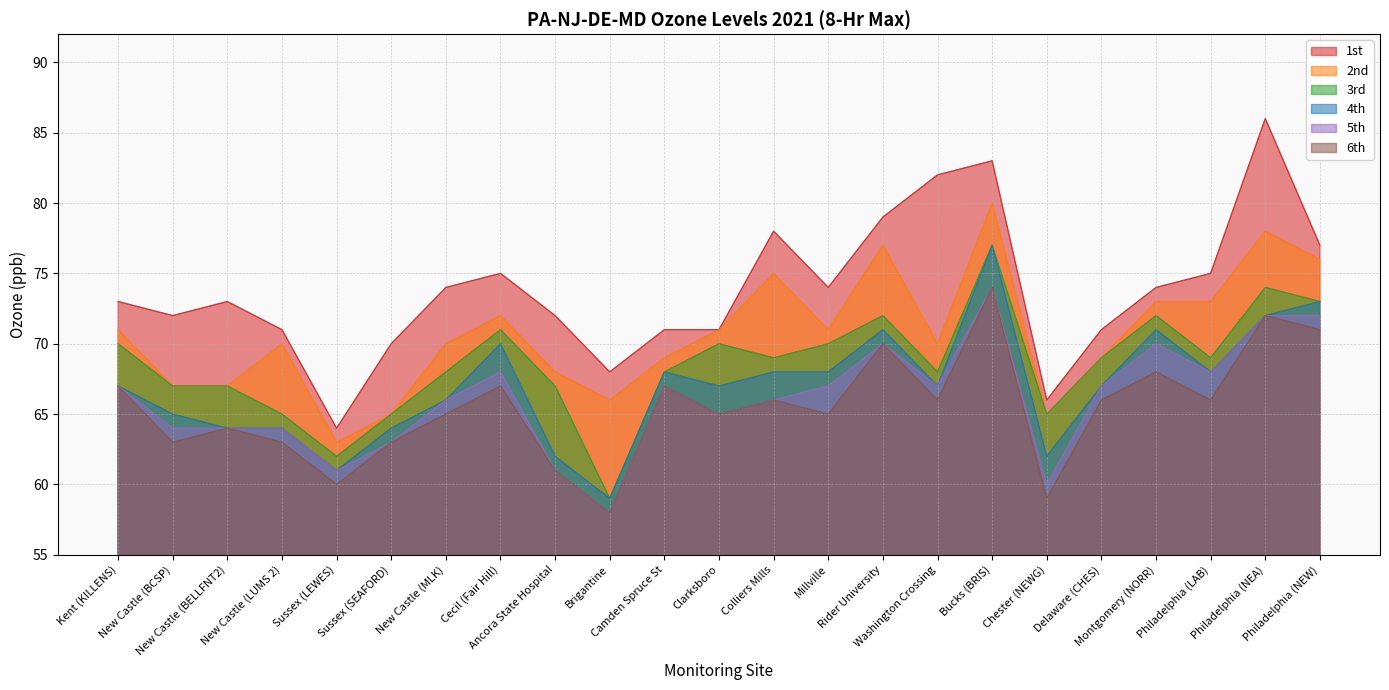

What is the total value across all series at Delaware (CHES)?

409